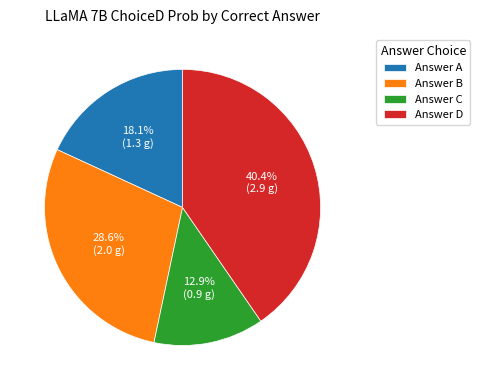

What is the ratio of the value at Answer B to the value at Answer C?

2.2